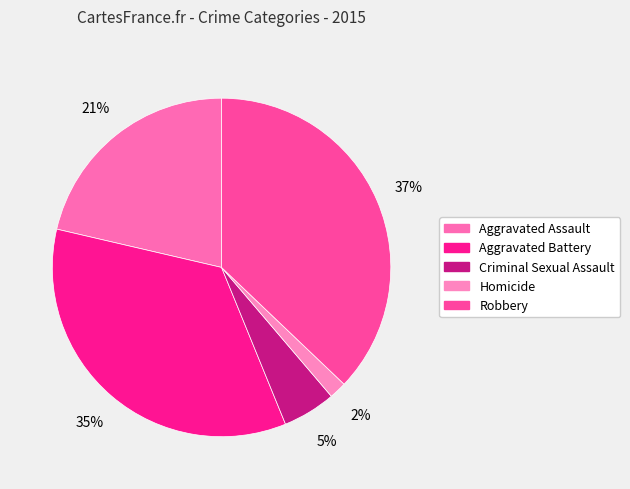

Count the number of slices in the pie.

5